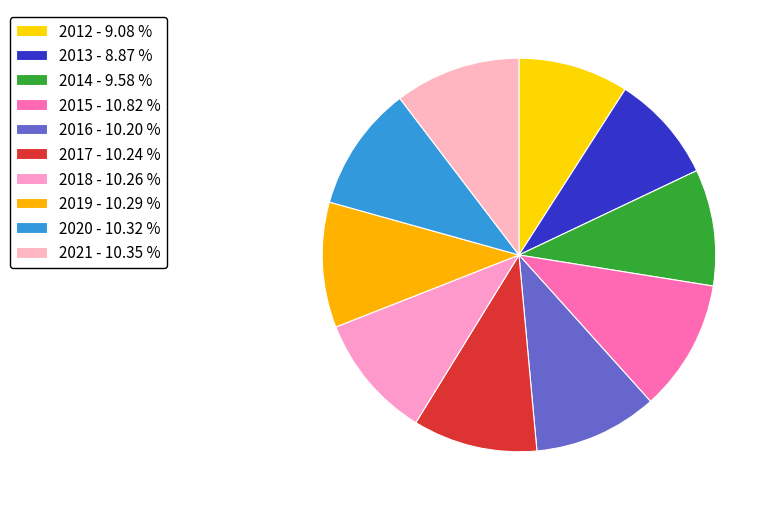

Is there a majority slice in this chart?

No